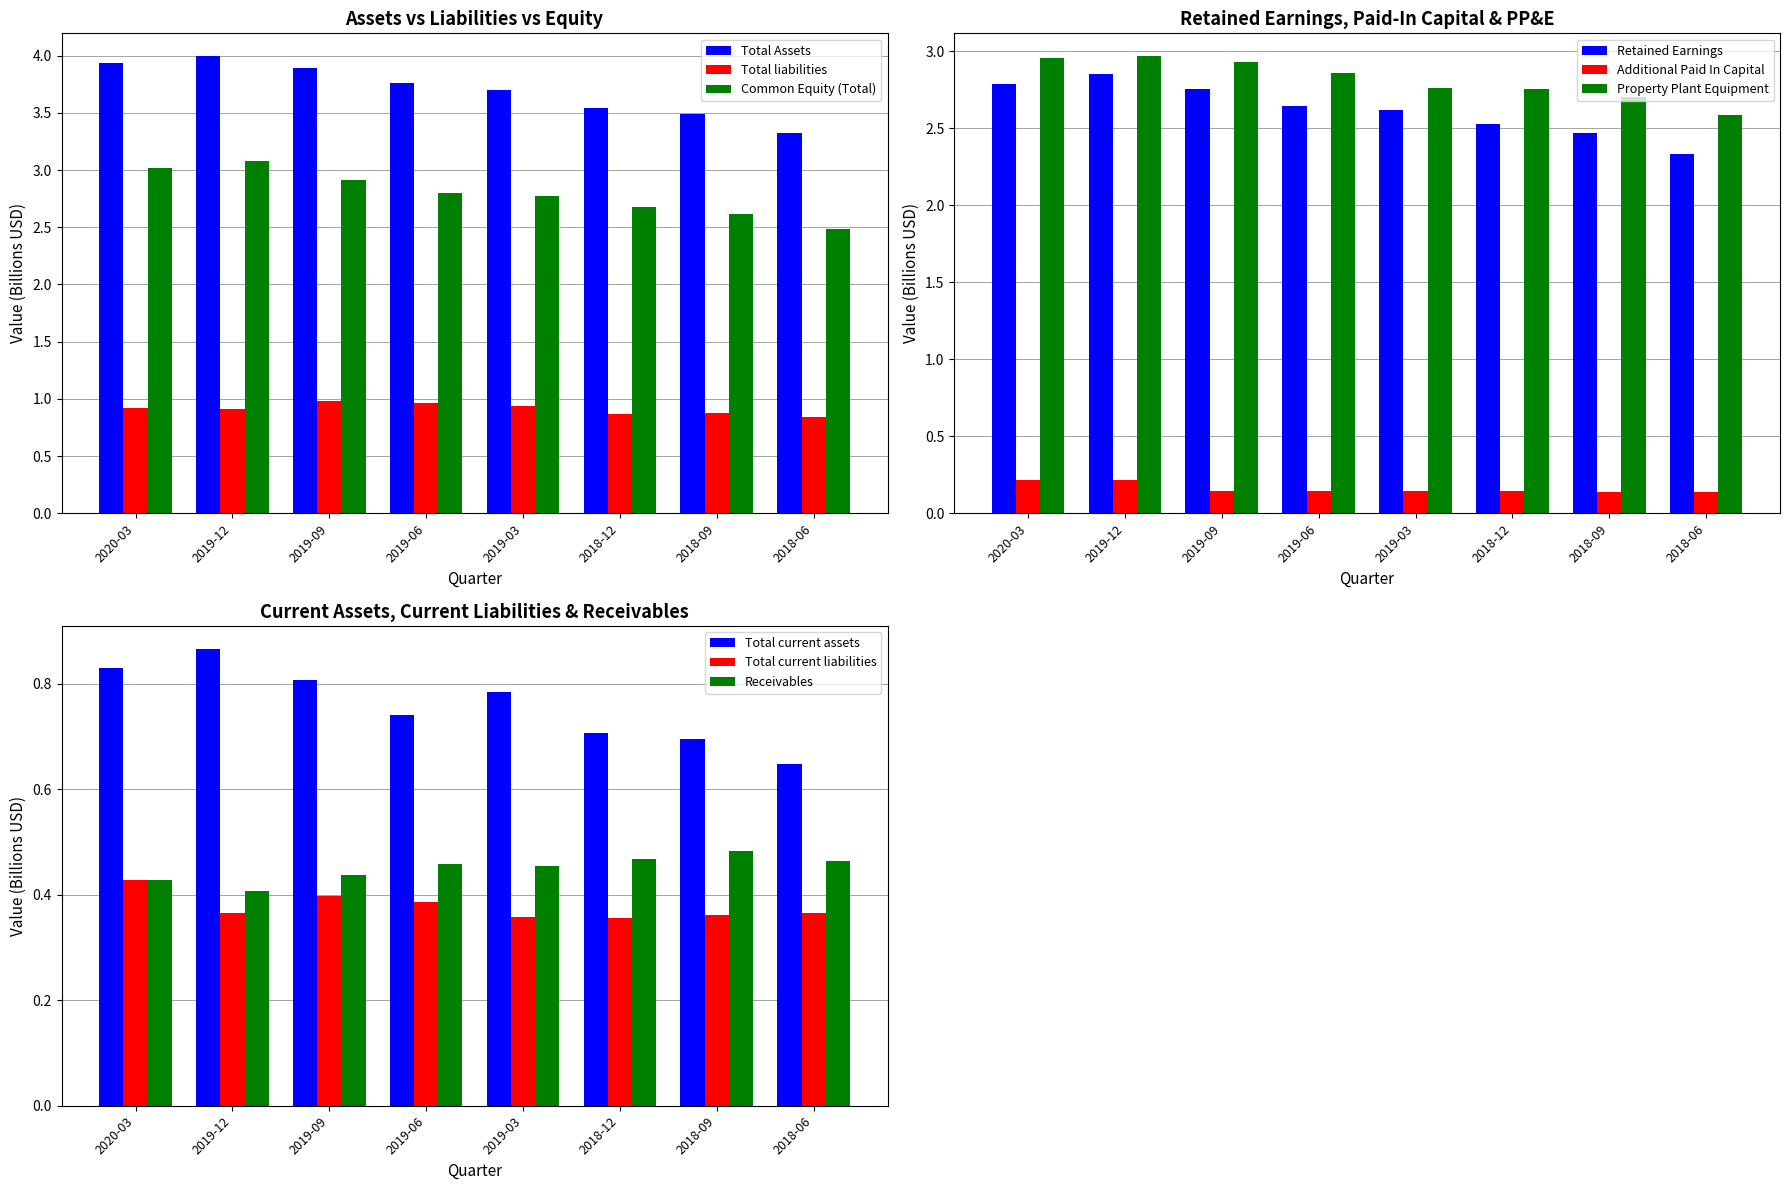

Is the value of Common Equity (Total) at 2020-03 greater than the value of Total Assets at 2018-09?

No